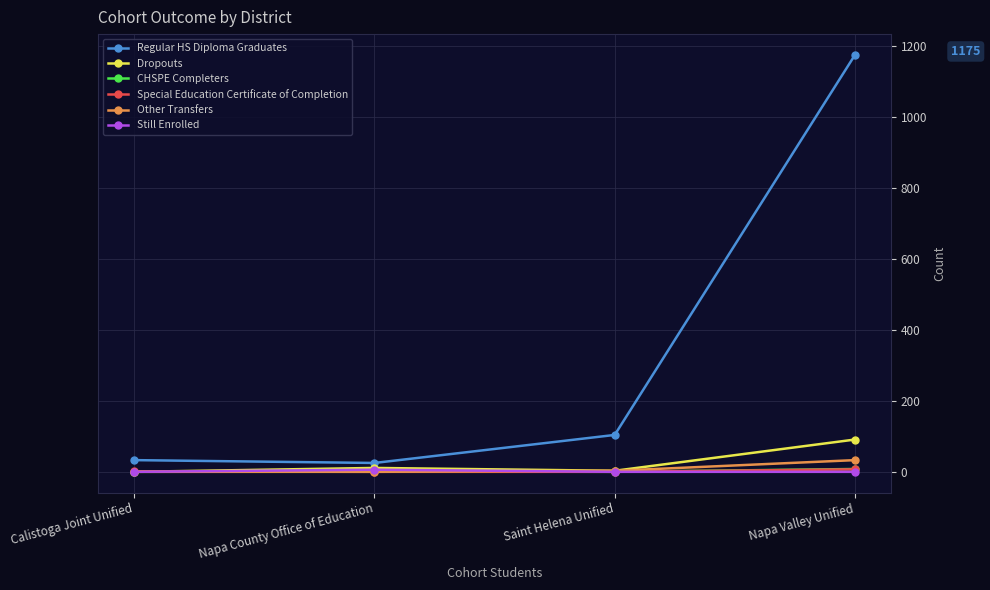

Which series has the largest total across all categories?

Regular HS Diploma Graduates